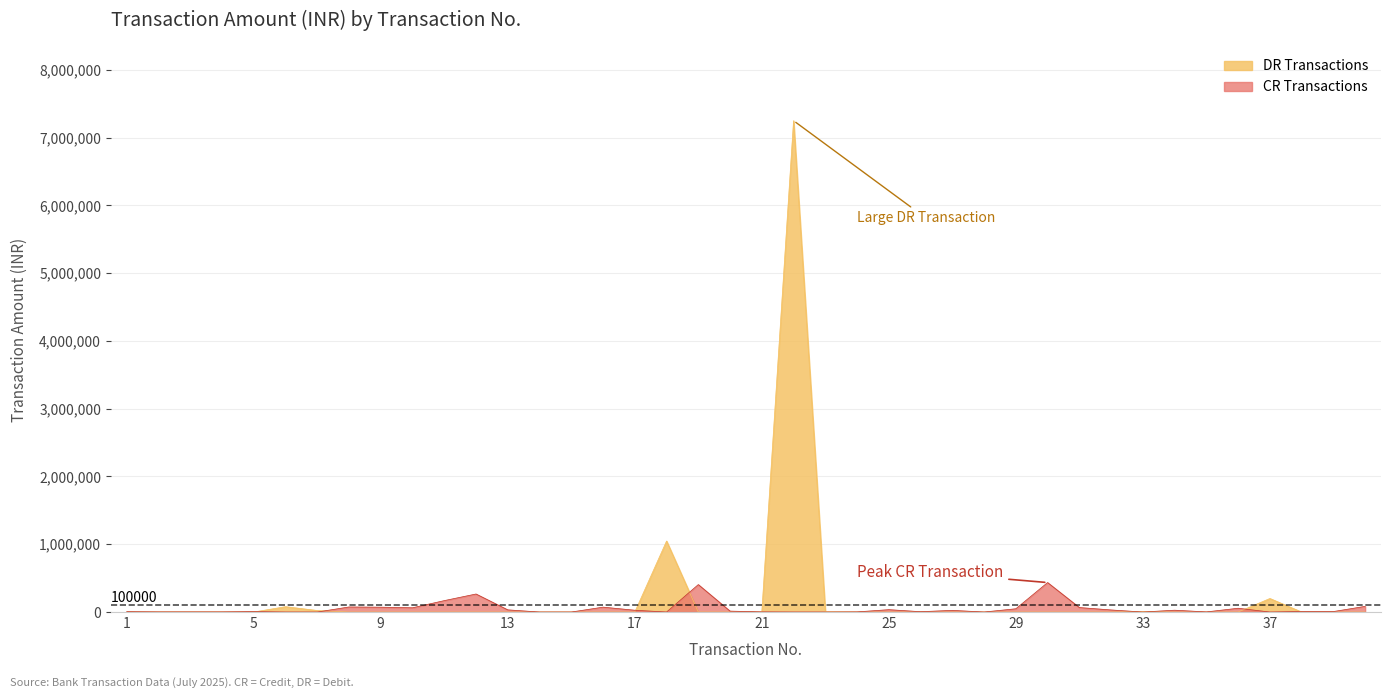

What is the spread (max minus min) of values at 19?

405000.0